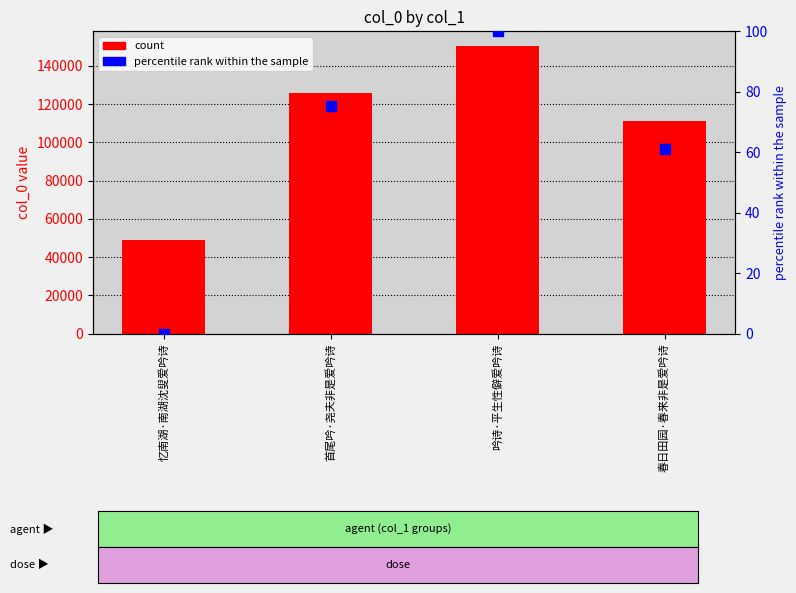

At which category is the sum across all series the highest?

吟诗·平生性僻爱吟诗